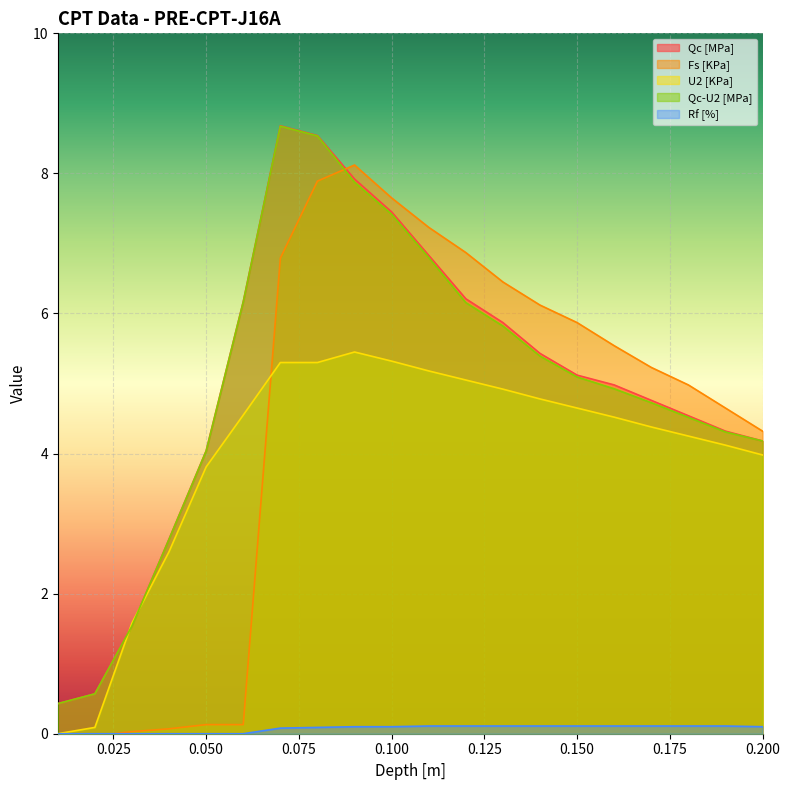

What are all the series names shown in the legend?

Qc [MPa], Fs [KPa], U2 [KPa], Qc-U2 [MPa], Rf [%]